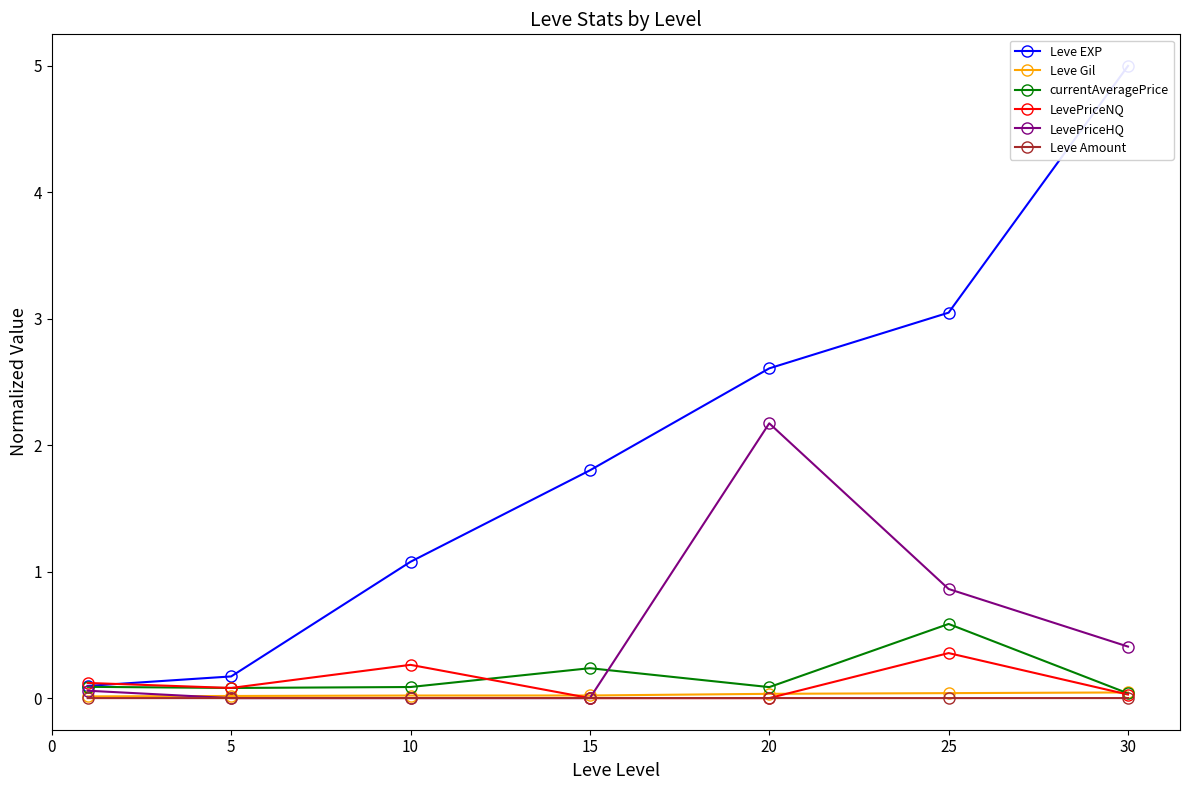

Is it true that Leve Gil equals 0.0 at 30?

True